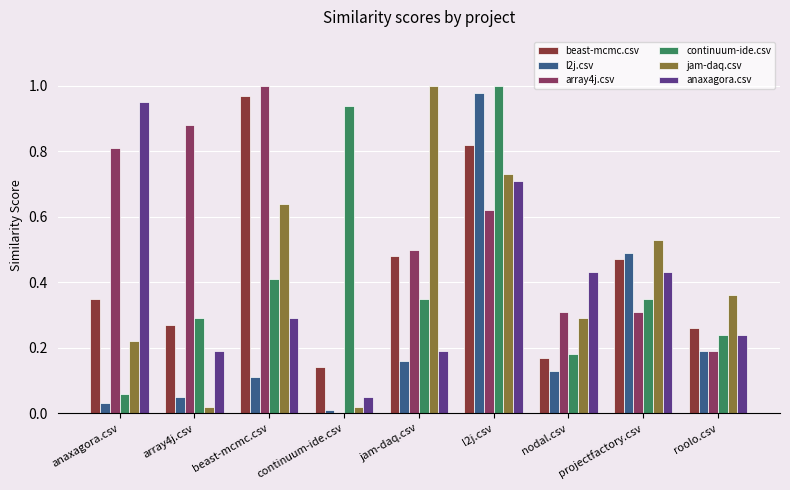

At which category is the sum across all series the highest?

l2j.csv